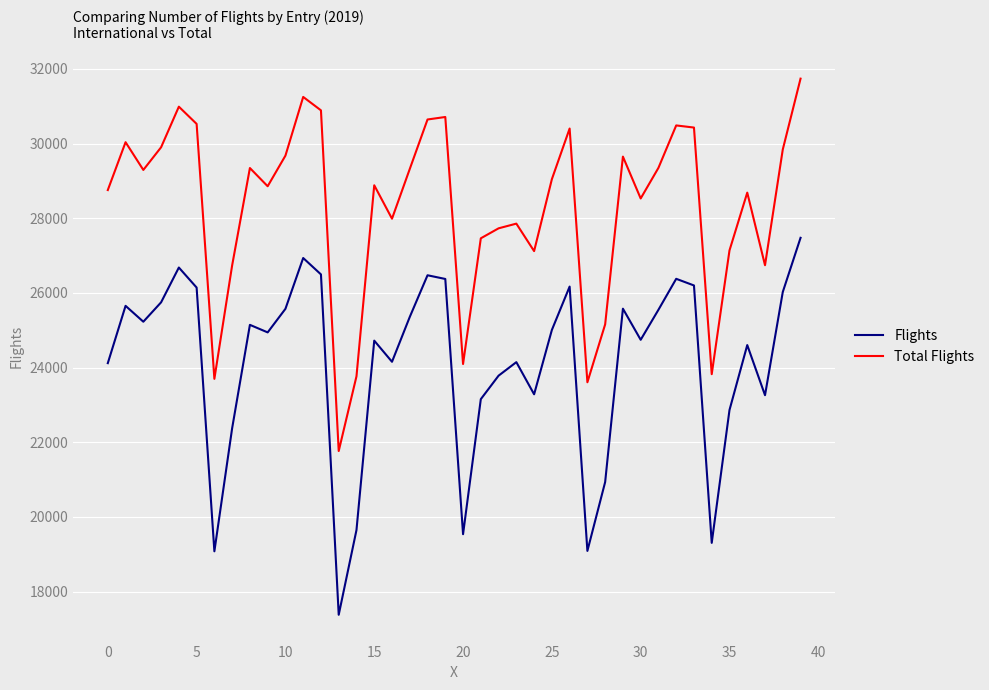

What are all the series names shown in the legend?

Flights, Total Flights